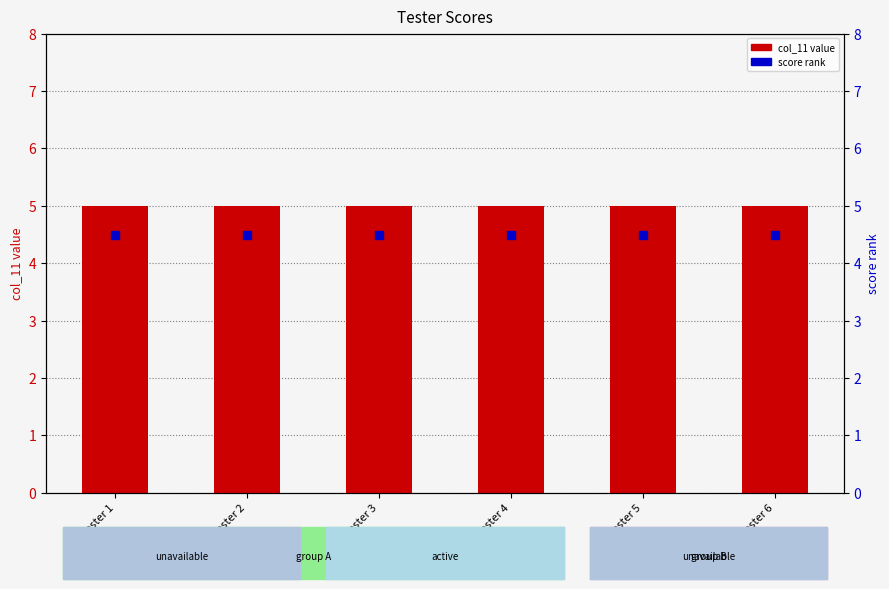

Which series reaches the minimum Y coordinate?

score rank